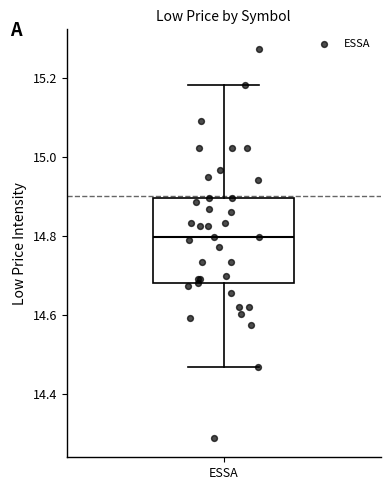

Read this box plot against the y-axis: the position of the median line, the range covered by the box, and the ends of both whiskers. The values are not printed on the chart, so give them approximately, as read against the axis.

median 14.80, box 14.68 to 14.90, whiskers 14.46 to 15.18